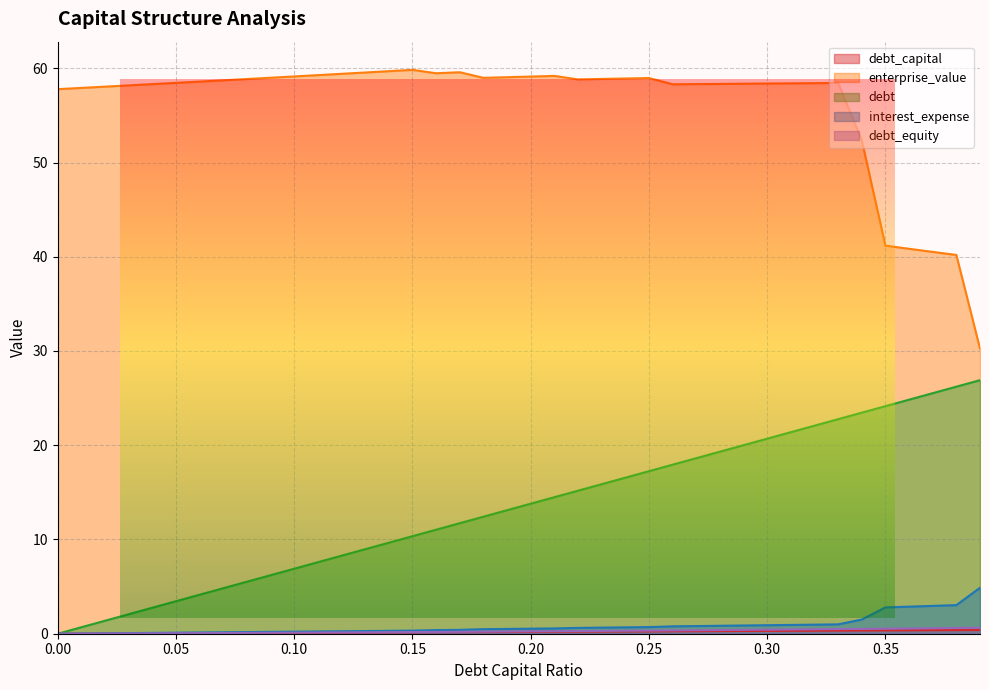

Reading left to right, extract all data points from this chart.

debt_capital: 0.0=0.0	0.01=0.0	0.02=0.0	0.03=0.0	0.04=0.0	0.05=0.1	0.06=0.1	0.07=0.1	0.08=0.1	0.09=0.1	0.1=0.1	0.11=0.1	0.12=0.1	0.13=0.1	0.14=0.1	0.15=0.1	0.16=0.2	0.17=0.2	0.18=0.2	0.19=0.2	0.2=0.2	0.21=0.2	0.22=0.2	0.23=0.2	0.24=0.2	0.25=0.2	0.26=0.3	0.27=0.3	0.28=0.3	0.29=0.3	0.3=0.3	0.31=0.3	0.32=0.3	0.33=0.3	0.34=0.3	0.35=0.3	0.36=0.4	0.37=0.4	0.38=0.4	0.39=0.4
enterprise_value: 0.0=57.8	0.01=57.9	0.02=58.0	0.03=58.2	0.04=58.3	0.05=58.4	0.06=58.6	0.07=58.7	0.08=58.9	0.09=59.0	0.1=59.1	0.11=59.3	0.12=59.4	0.13=59.5	0.14=59.7	0.15=59.8	0.16=59.5	0.17=59.6	0.18=59.0	0.19=59.1	0.2=59.1	0.21=59.2	0.22=58.8	0.23=58.9	0.24=58.9	0.25=59.0	0.26=58.3	0.27=58.3	0.28=58.3	0.29=58.4	0.3=58.4	0.31=58.4	0.32=58.4	0.33=58.4	0.34=52.4	0.35=41.2	0.36=40.8	0.37=40.5	0.38=40.2	0.39=30.3
debt: 0.0=0.0	0.01=0.7	0.02=1.4	0.03=2.1	0.04=2.8	0.05=3.4	0.06=4.1	0.07=4.8	0.08=5.5	0.09=6.2	0.1=6.9	0.11=7.6	0.12=8.3	0.13=9.0	0.14=9.7	0.15=10.3	0.16=11.0	0.17=11.7	0.18=12.4	0.19=13.1	0.2=13.8	0.21=14.5	0.22=15.2	0.23=15.9	0.24=16.6	0.25=17.2	0.26=17.9	0.27=18.6	0.28=19.3	0.29=20.0	0.3=20.7	0.31=21.4	0.32=22.1	0.33=22.8	0.34=23.5	0.35=24.1	0.36=24.8	0.37=25.5	0.38=26.2	0.39=26.9
interest_expense: 0.0=0.0	0.01=0.0	0.02=0.0	0.03=0.1	0.04=0.1	0.05=0.1	0.06=0.1	0.07=0.2	0.08=0.2	0.09=0.2	0.1=0.2	0.11=0.2	0.12=0.3	0.13=0.3	0.14=0.3	0.15=0.3	0.16=0.4	0.17=0.4	0.18=0.5	0.19=0.5	0.2=0.5	0.21=0.6	0.22=0.6	0.23=0.6	0.24=0.7	0.25=0.7	0.26=0.8	0.27=0.8	0.28=0.8	0.29=0.9	0.3=0.9	0.31=0.9	0.32=1.0	0.33=1.0	0.34=1.5	0.35=2.8	0.36=2.9	0.37=3.0	0.38=3.0	0.39=4.9
debt_equity: 0.0=0.0	0.01=0.0	0.02=0.0	0.03=0.0	0.04=0.0	0.05=0.1	0.06=0.1	0.07=0.1	0.08=0.1	0.09=0.1	0.1=0.1	0.11=0.1	0.12=0.1	0.13=0.1	0.14=0.2	0.15=0.2	0.16=0.2	0.17=0.2	0.18=0.2	0.19=0.2	0.2=0.2	0.21=0.3	0.22=0.3	0.23=0.3	0.24=0.3	0.25=0.3	0.26=0.4	0.27=0.4	0.28=0.4	0.29=0.4	0.3=0.4	0.31=0.4	0.32=0.5	0.33=0.5	0.34=0.5	0.35=0.5	0.36=0.6	0.37=0.6	0.38=0.6	0.39=0.6